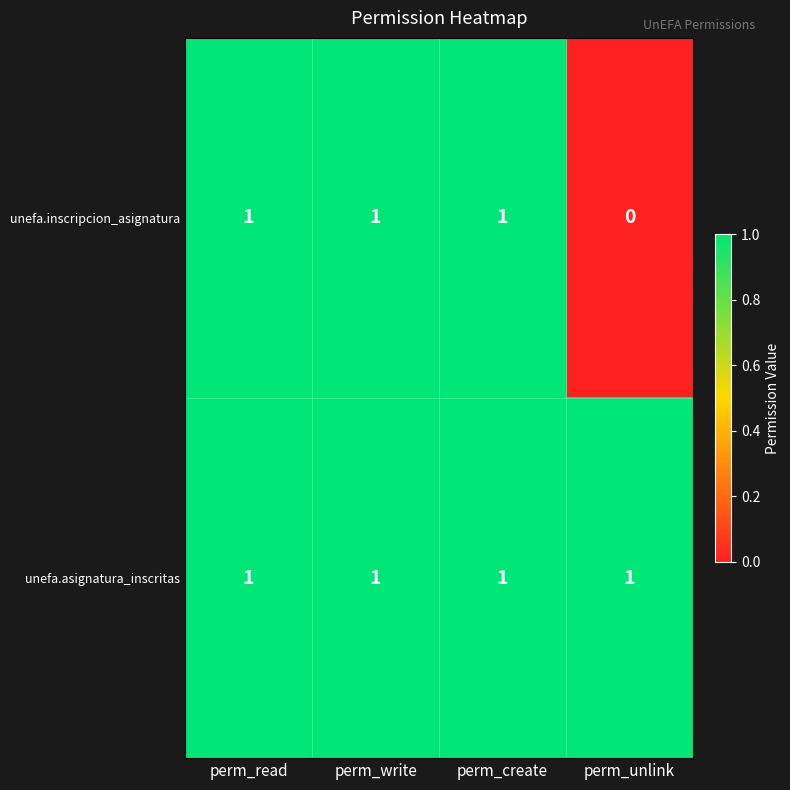

What is the greatest value displayed?

1